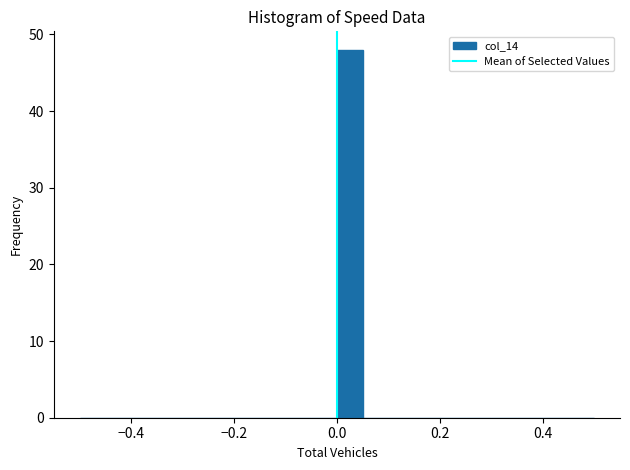

Around what value on the x-axis is the tallest bar? Give the approximate position of its centre, as read against the axis.

0.02